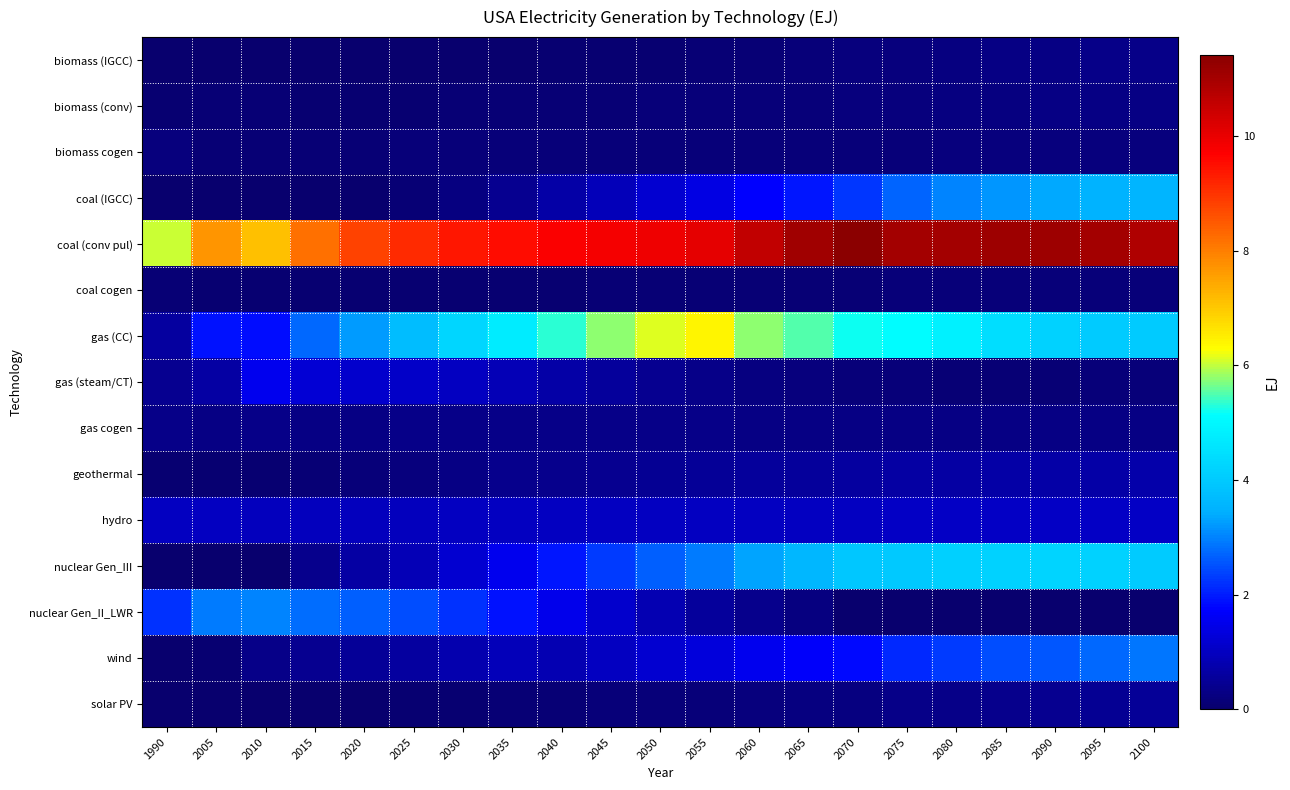

At 1990, list the series in order from largest to smallest.

coal (conv pul), nuclear Gen_II_LWR, hydro, gas (CC), gas (steam/CT), gas cogen, biomass cogen, coal cogen, biomass (conv), geothermal, wind, solar PV, biomass (IGCC), coal (IGCC), nuclear Gen_III